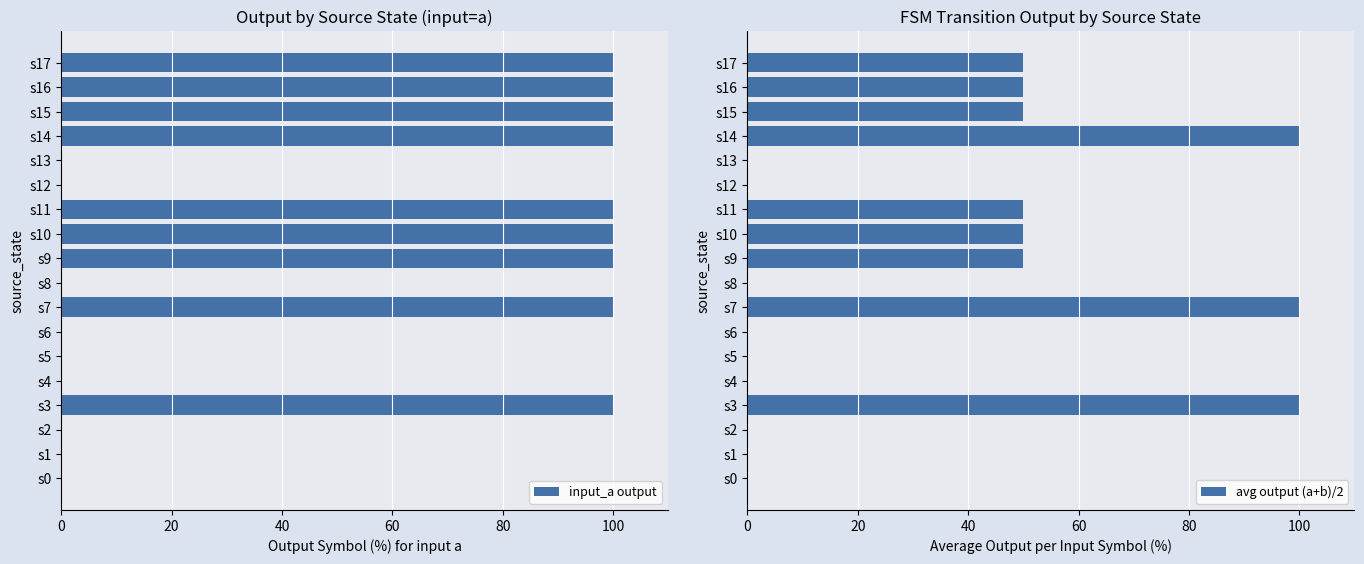

The value of avg output (a+b)/2 at s2 is 0. True or false?

True